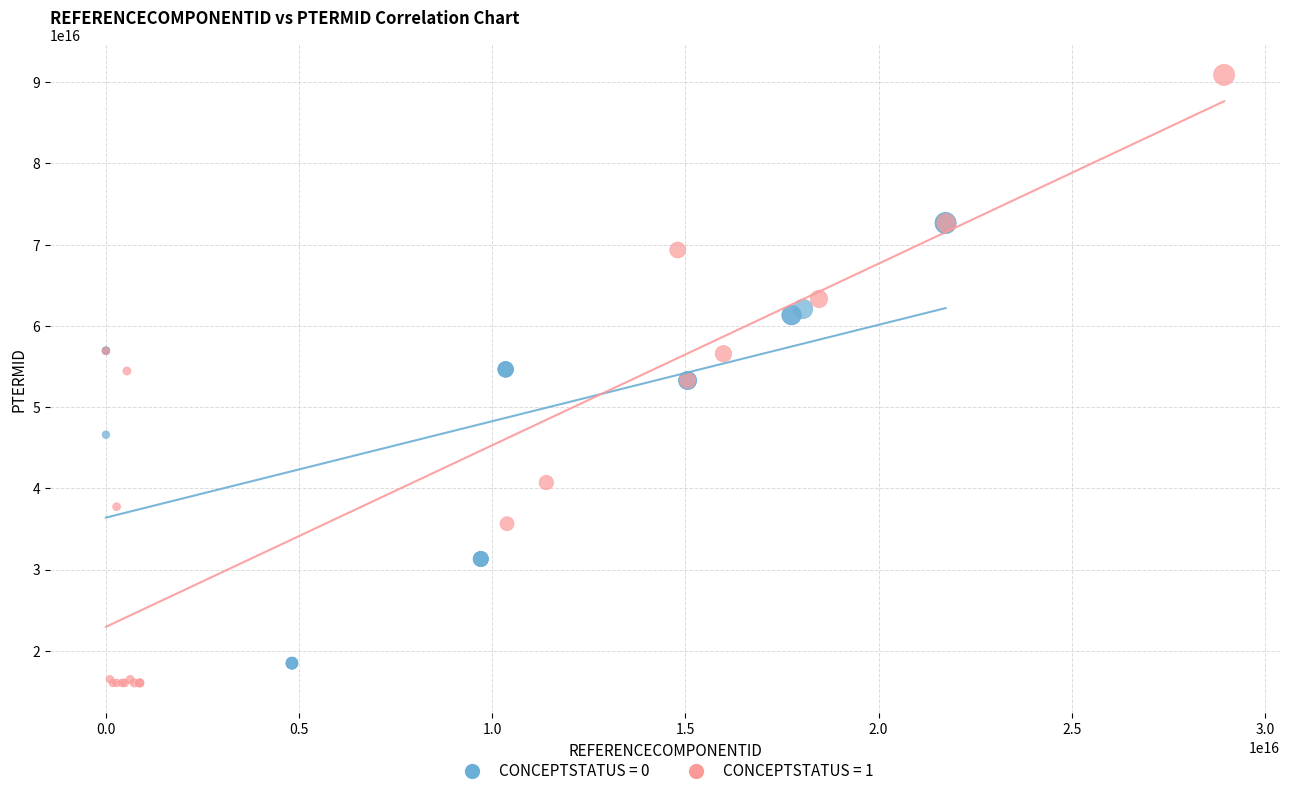

Which series contains the highest Y value?

CONCEPTSTATUS = 1